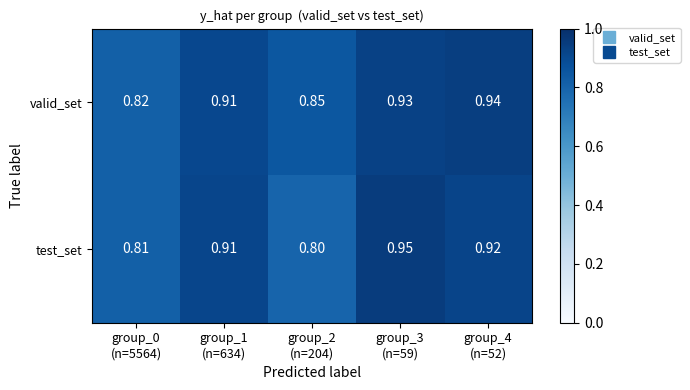

List the series in order of their peak value, highest first.

test_set, valid_set